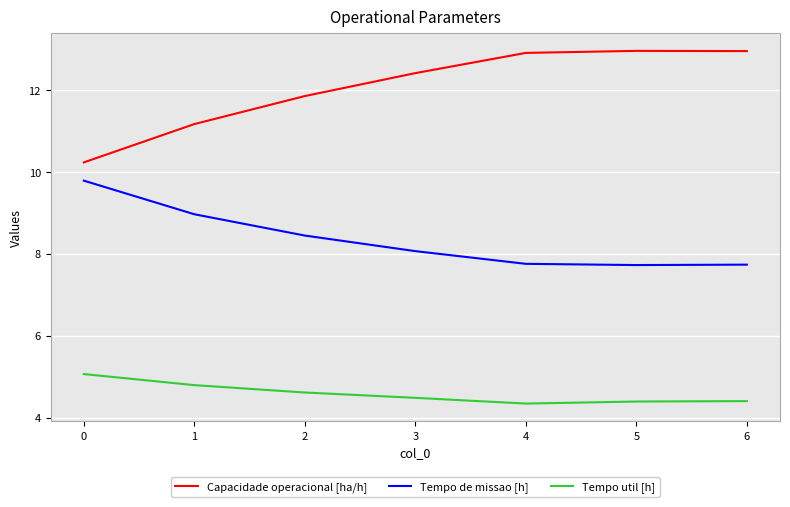

Does the chart have visible grid lines?

Yes